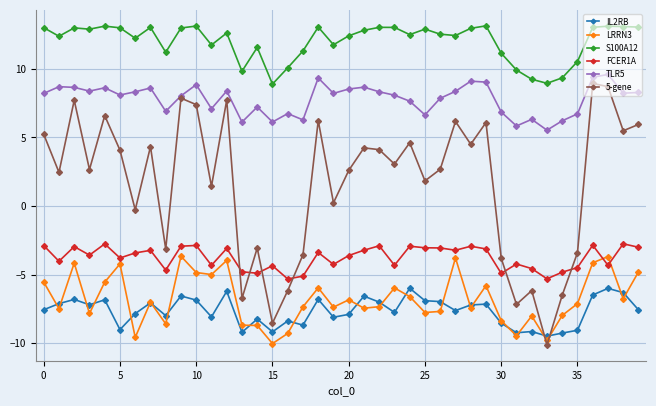

True or false: S100A12 has more than 1 interior local peaks.

True